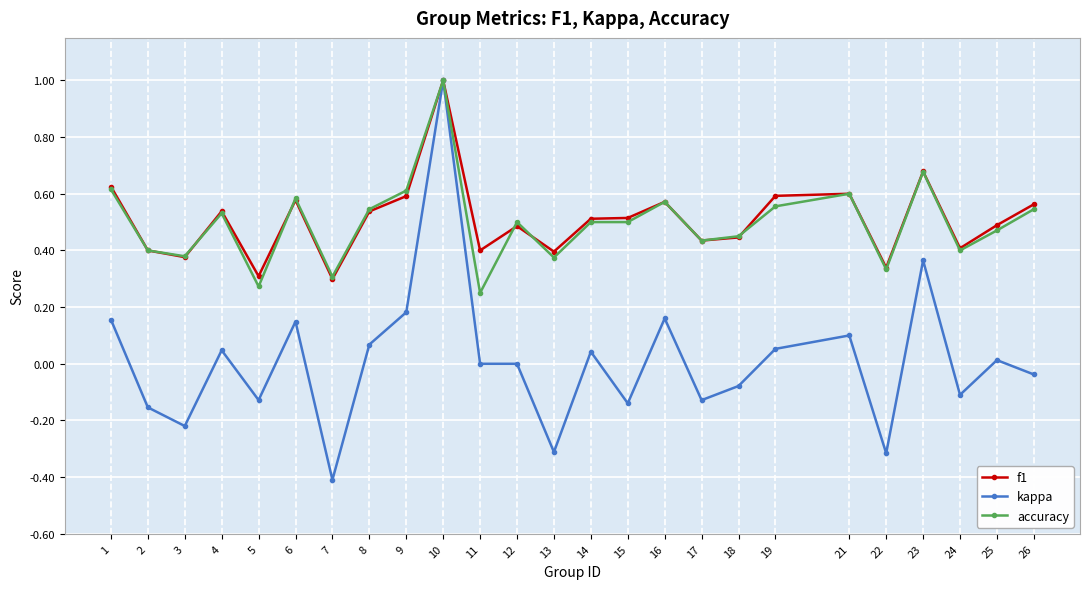

Is the value of kappa at 18 greater than the value of f1 at 18?

No